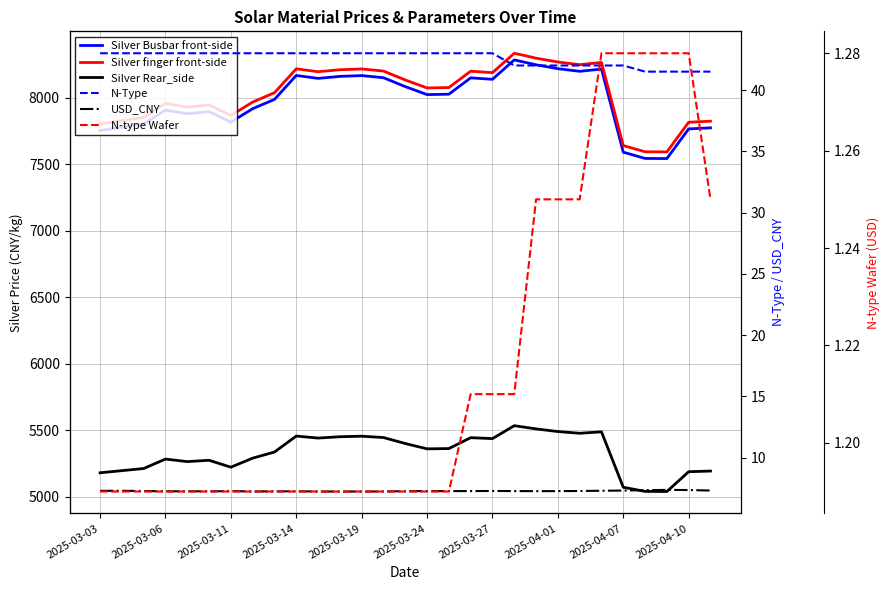

At which label does N-type Wafer reach its minimum?

2025-03-03